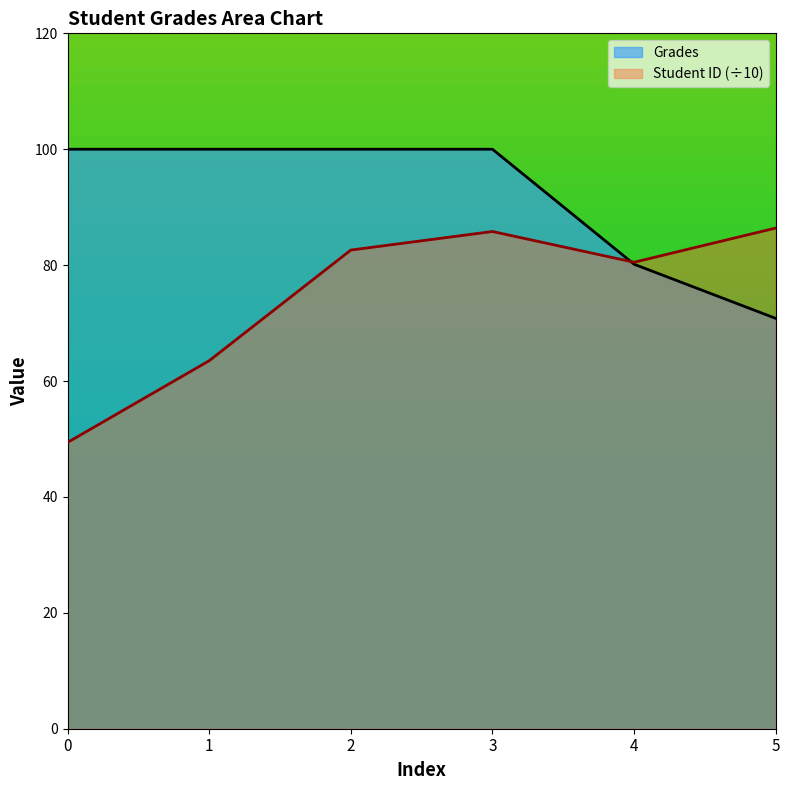

At how many categories does at least one series exceed 81?

5